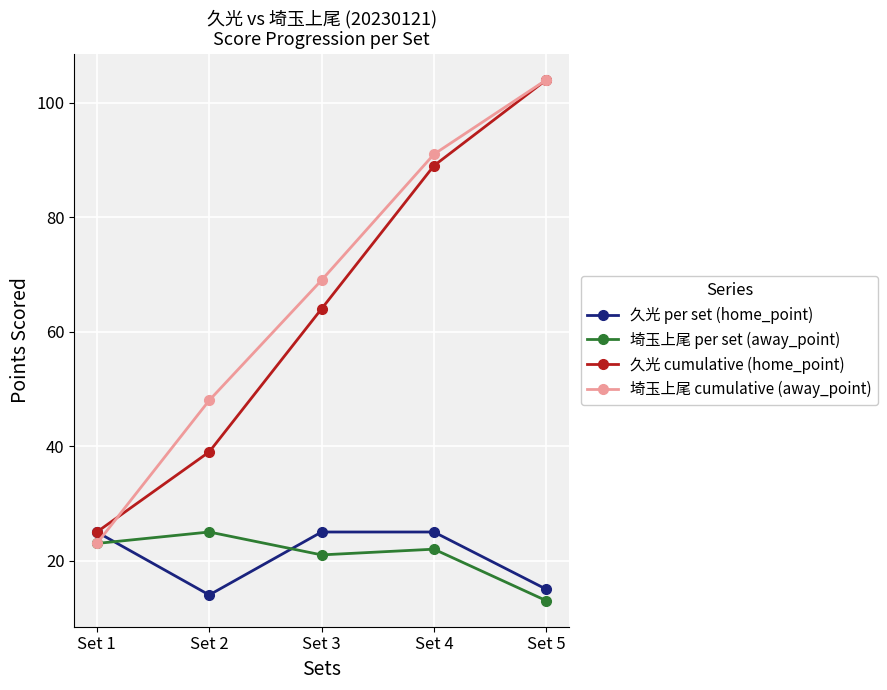

What is the minimum value for 久光 per set (home_point)?

14